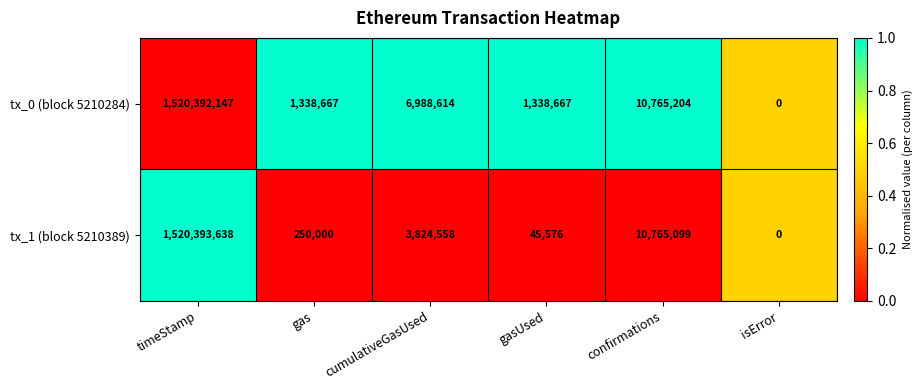

Rank the series by their average value, from lowest to highest.

tx_1 (block 5210389), tx_0 (block 5210284)